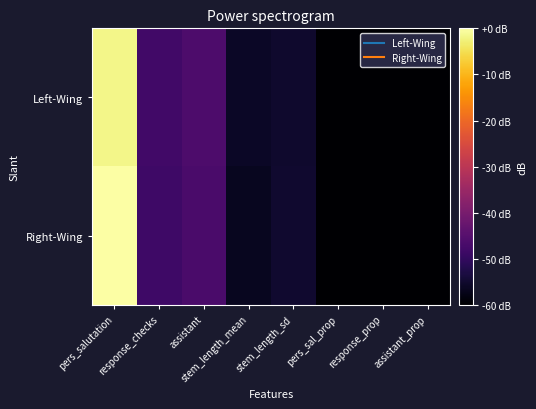

Rank the series by their average value, from lowest to highest.

Left-Wing, Right-Wing